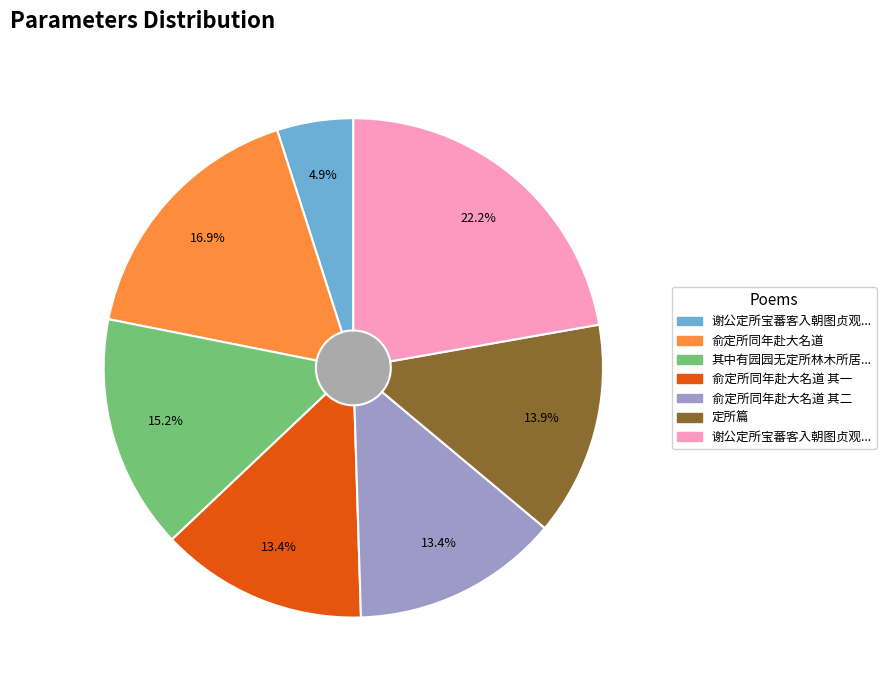

Is there any slice that represents more than half of the pie?

No